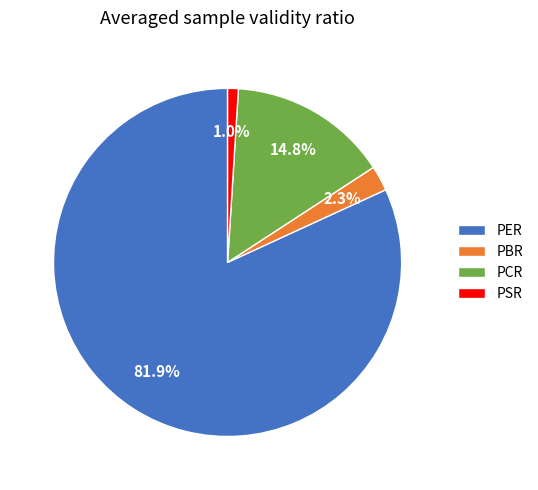

To the nearest percent, what percentage of the pie is PBR?

2%